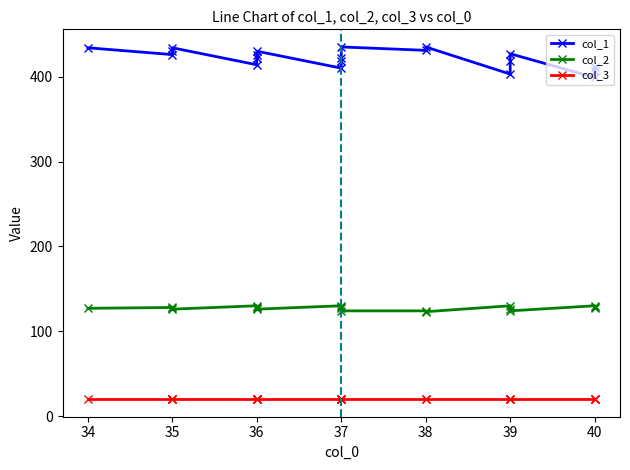

What is the sum of all col_1 values?

8433